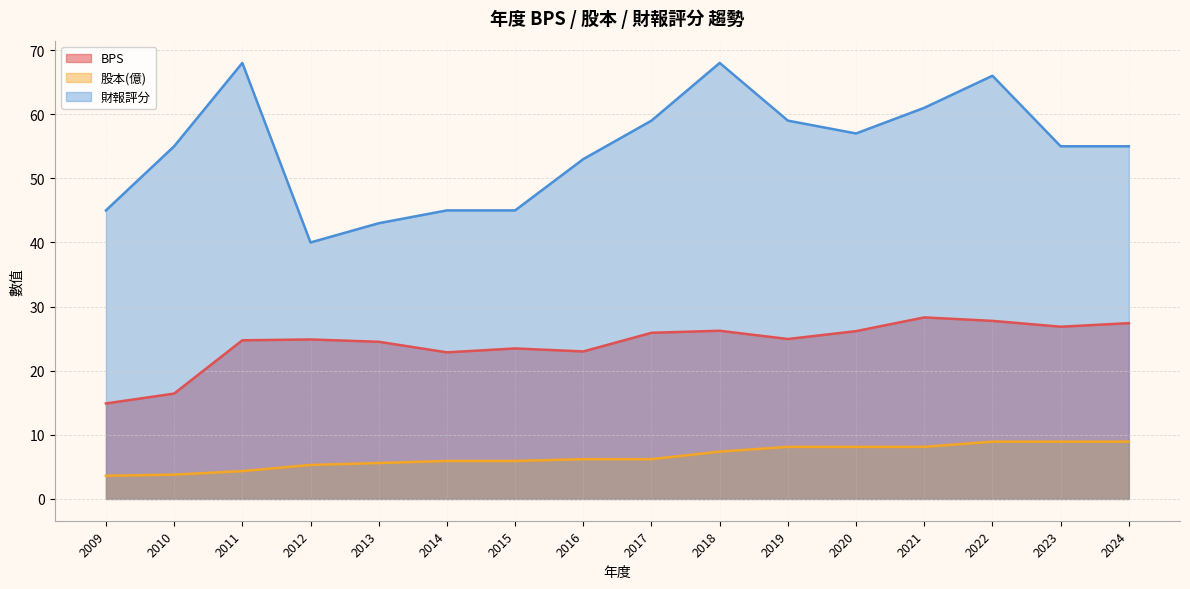

Reading left to right, transcribe all the data shown in this chart.

BPS: 14.9	16.4	24.7	24.9	24.5	22.9	23.5	23.0	25.9	26.2	24.9	26.2	28.3	27.8	26.9	27.4
股本(億): 3.6	3.8	4.3	5.3	5.6	5.9	5.9	6.2	6.2	7.4	8.1	8.1	8.1	8.9	8.9	8.9
財報評分: 45.0	55.0	68.0	40.0	43.0	45.0	45.0	53.0	59.0	68.0	59.0	57.0	61.0	66.0	55.0	55.0